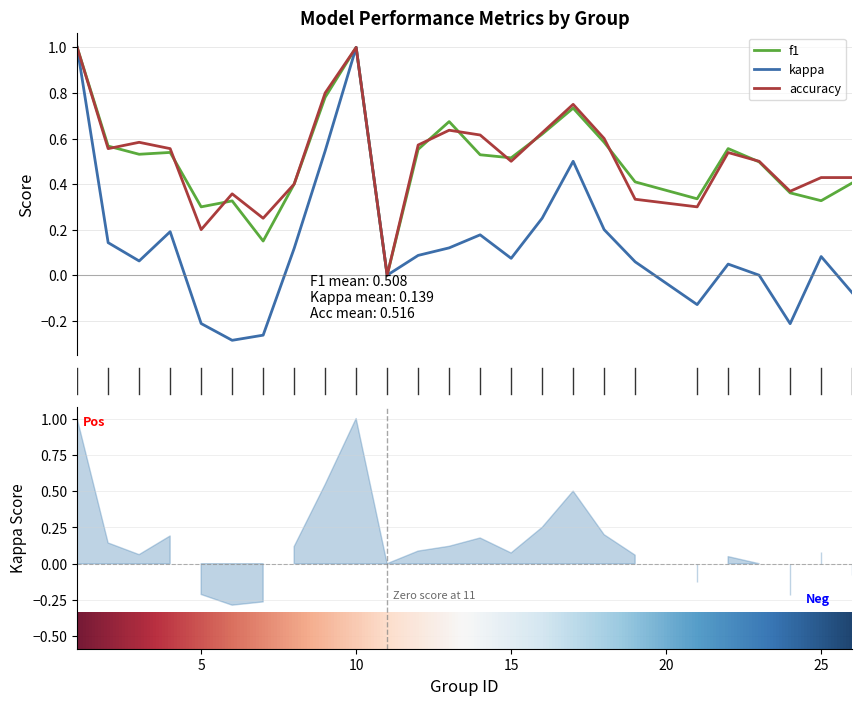

True or false: f1 and kappa intersect in this chart.

False